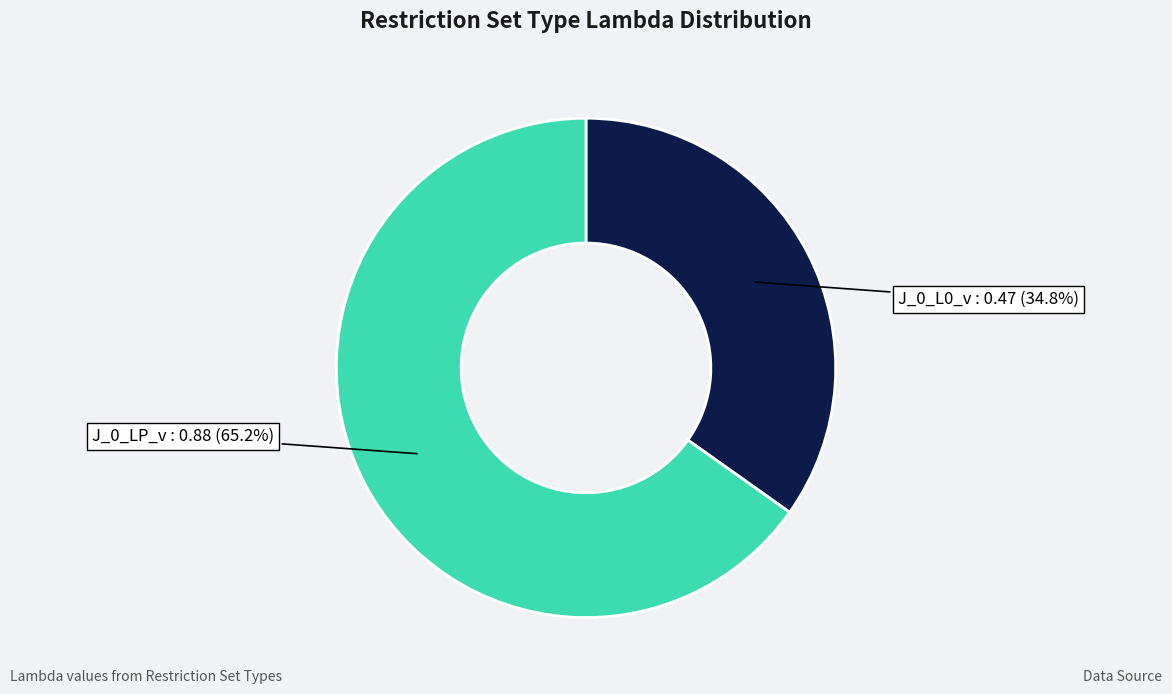

Is there any slice that represents more than half of the pie?

Yes